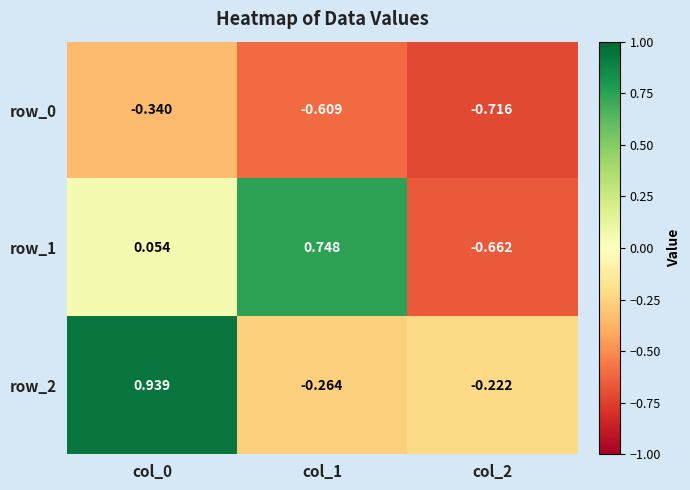

Which series has the largest range (max minus min)?

row_1